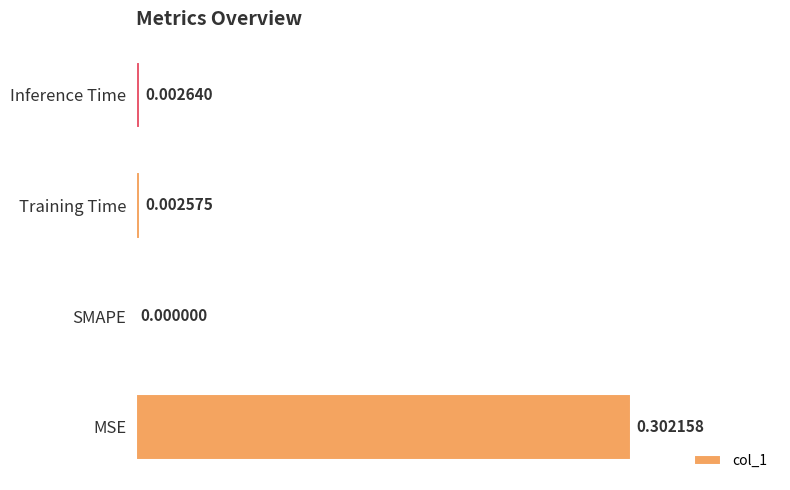

Count the number of data series in this chart.

1